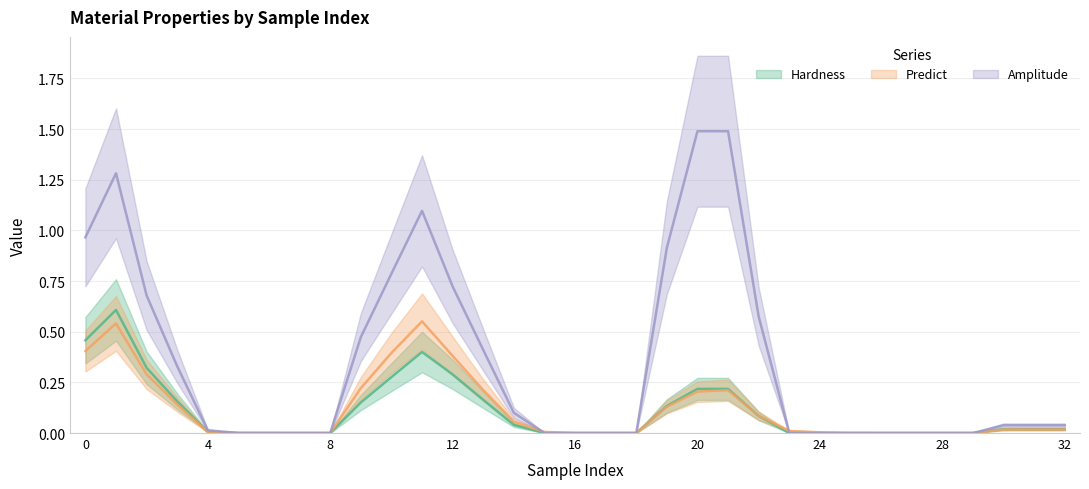

How many times do Hardness and Predict cross each other?

4